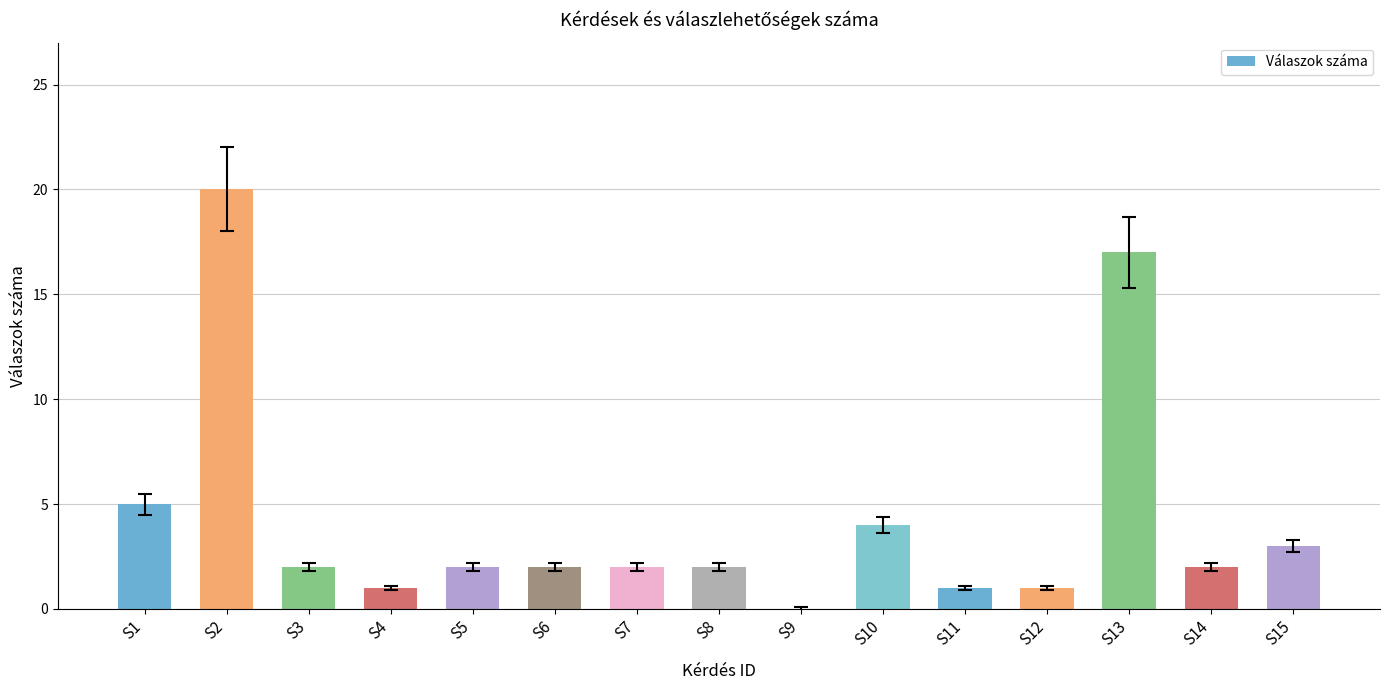

What is the average value?

4